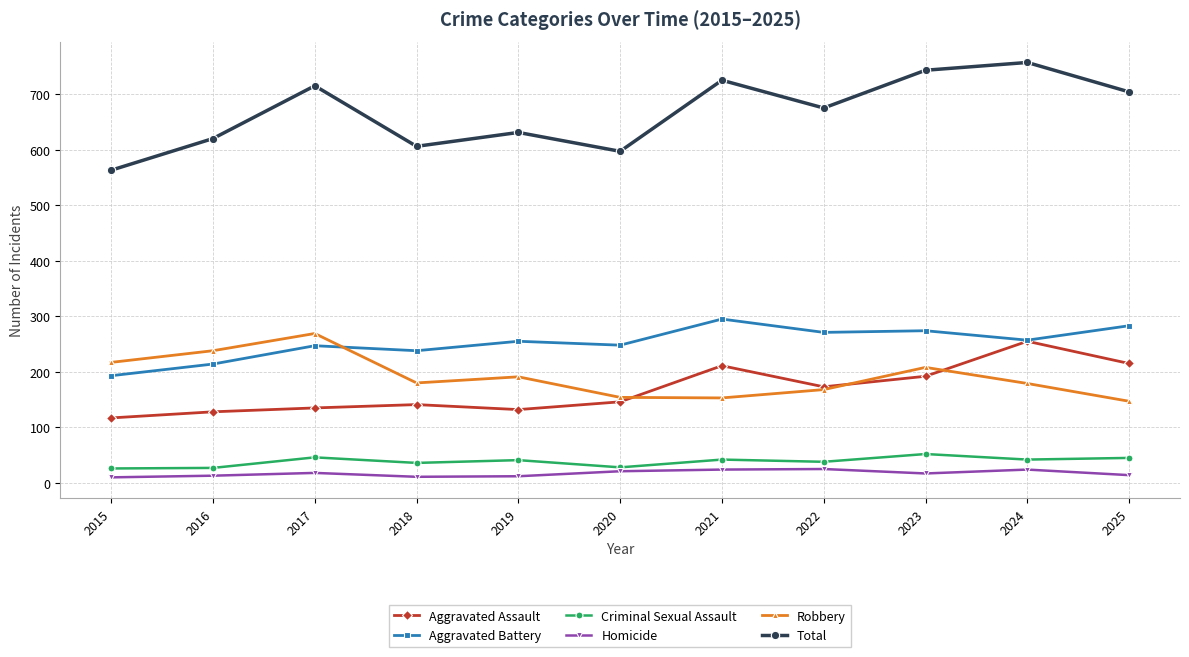

Does the chart have visible grid lines?

Yes